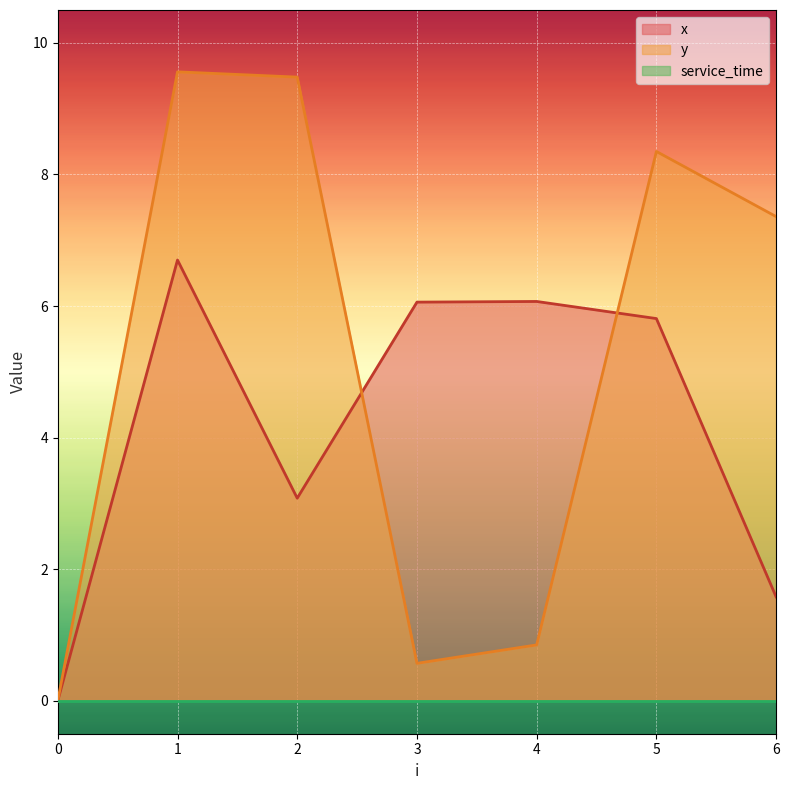

At which category does x reach its first local valley?

2